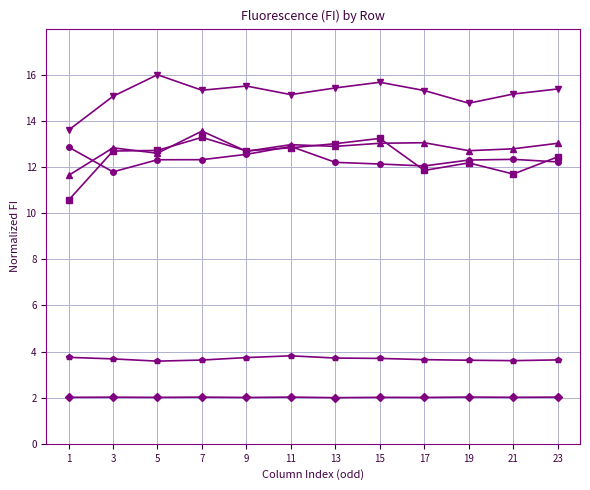

What is the minimum value shown in the chart?

2.0